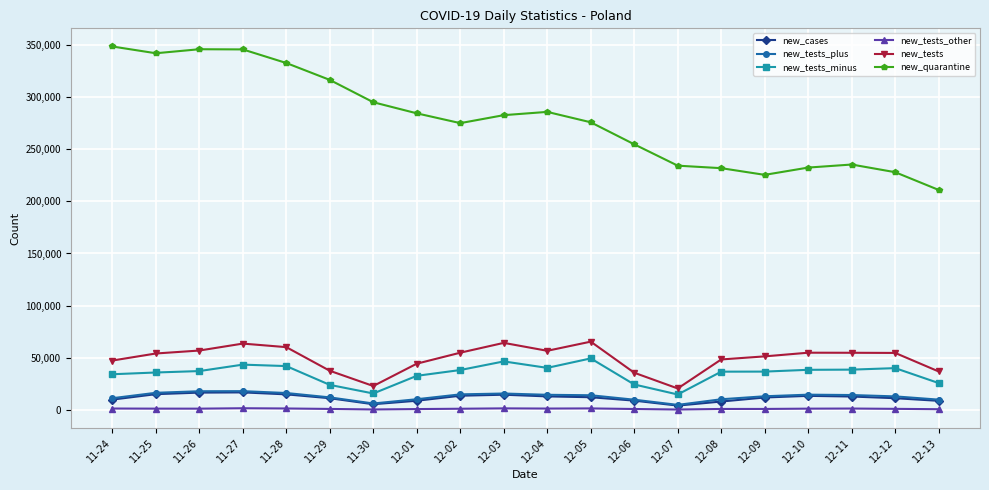

What is the maximum value for new_tests_plus?

18247